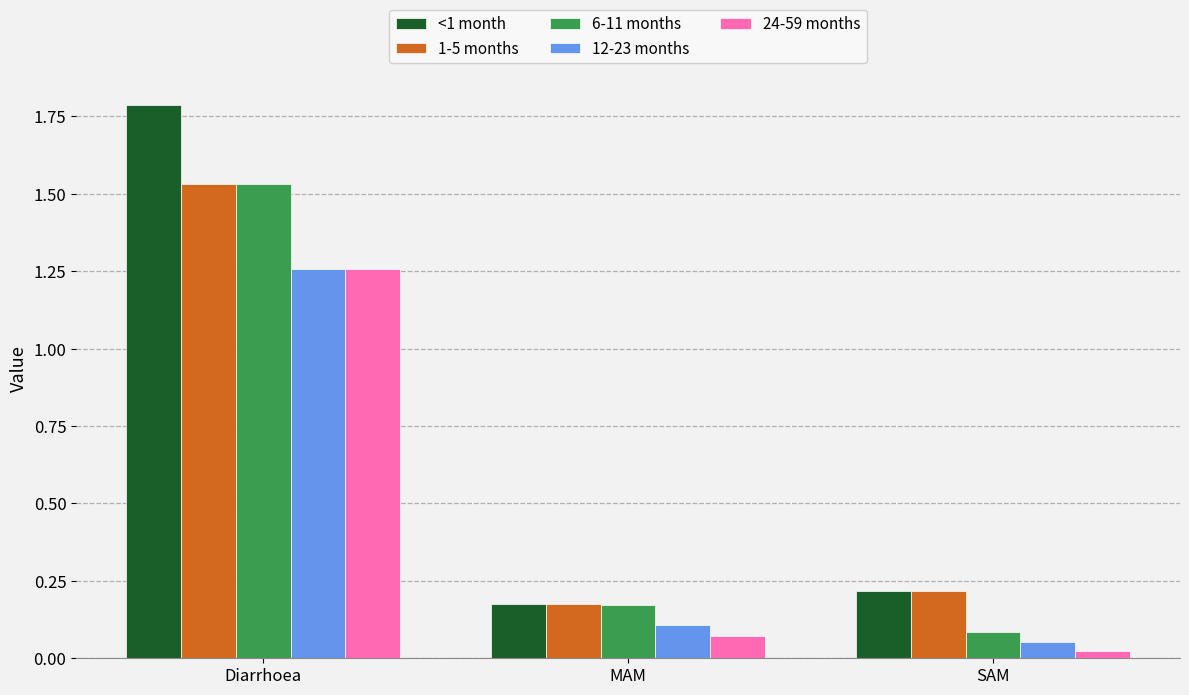

Which series has the largest total across all categories?

<1 month